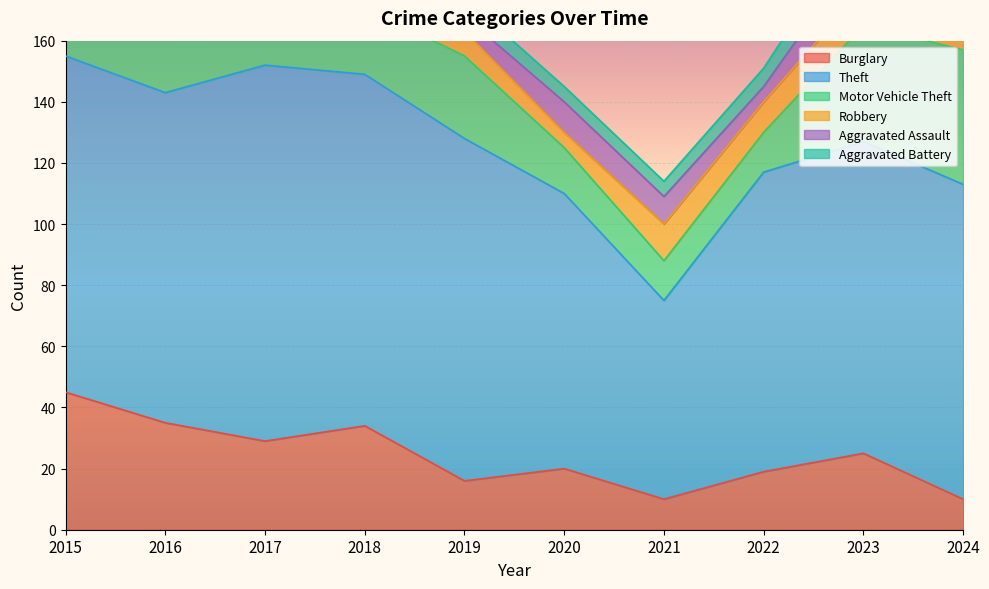

What is the total value across all series at 2020?

145